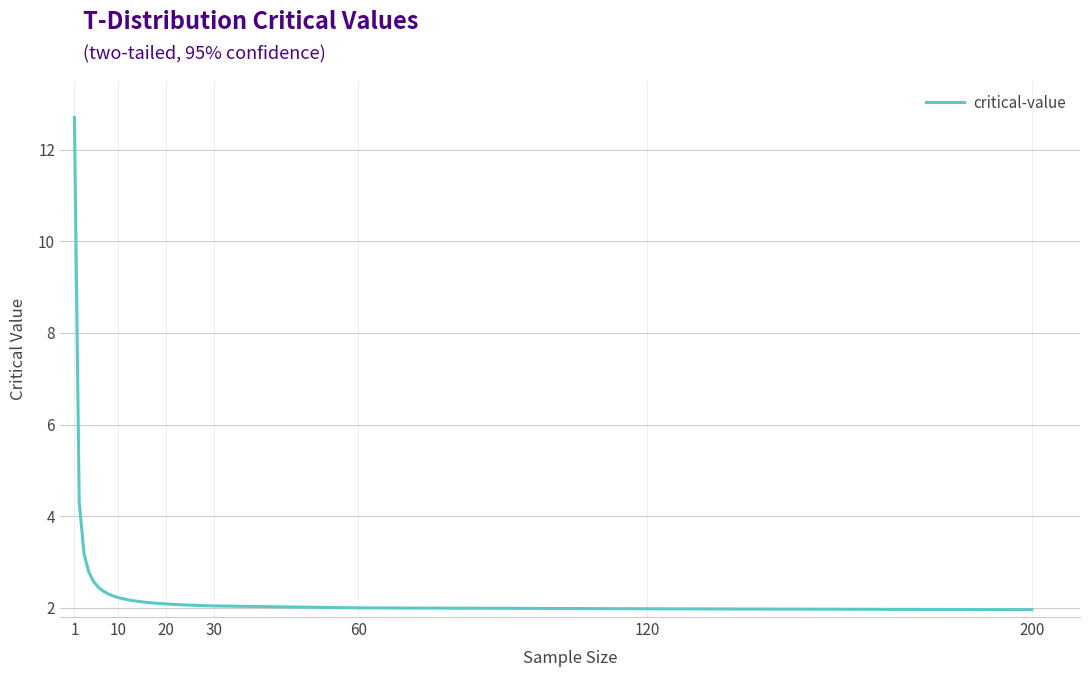

Is this an area chart (filled region under the line)?

No